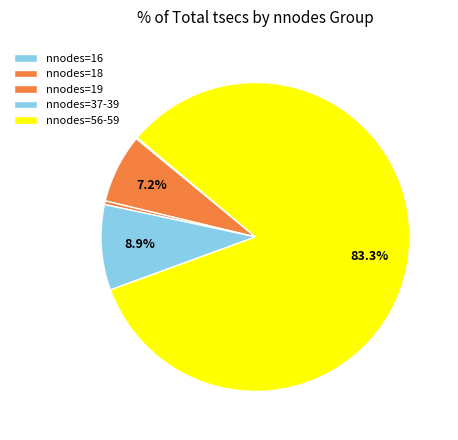

Which slice is the largest?

56